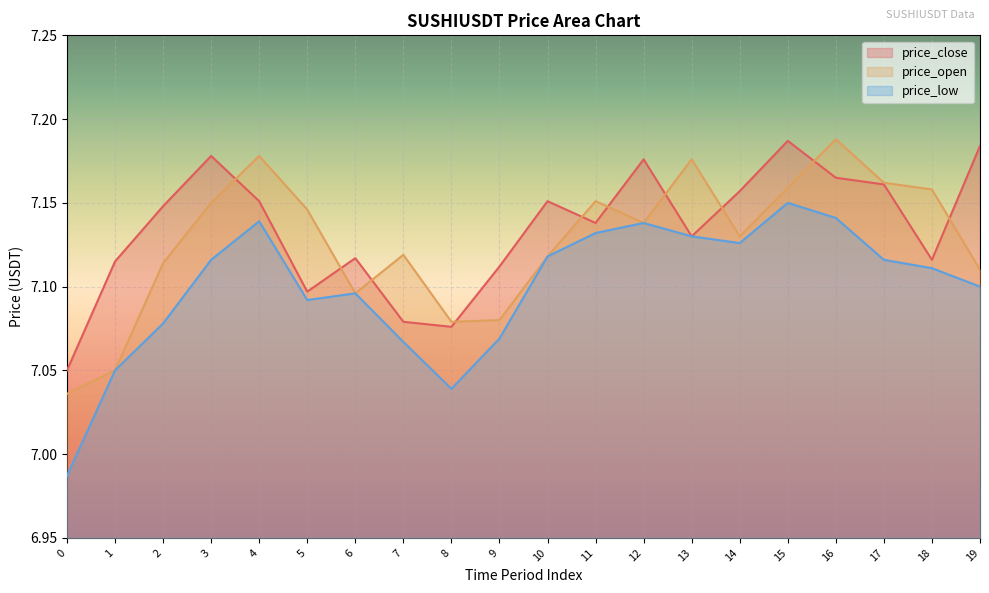

List the series in order of their peak value, lowest first.

price_low, price_close, price_open